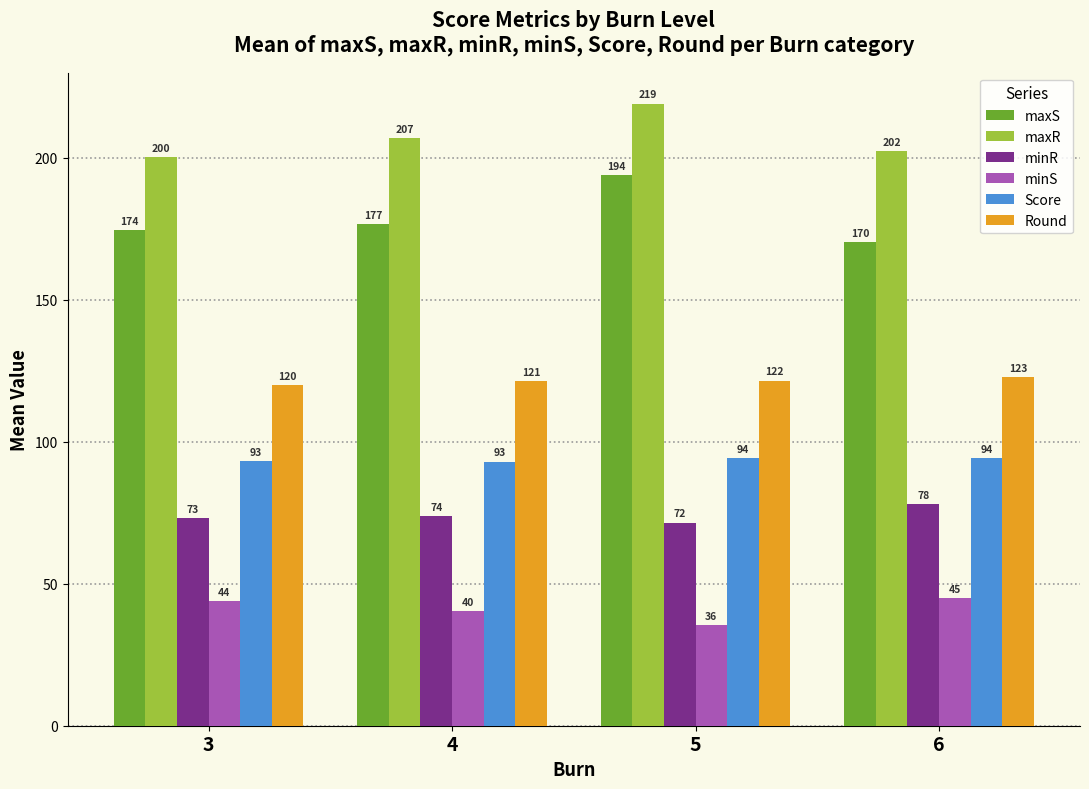

Does the chart contain any negative values?

No